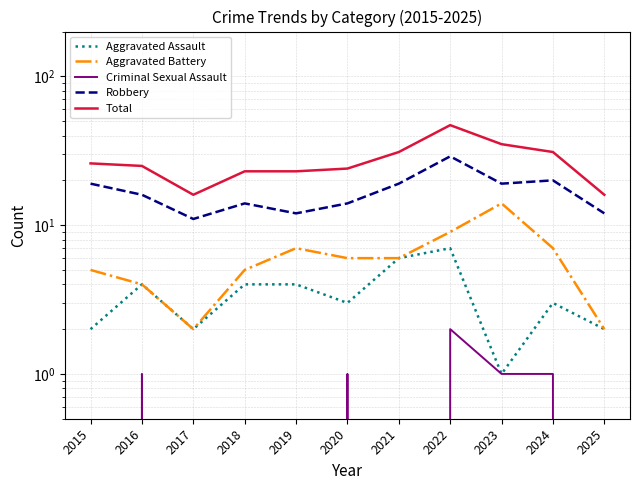

How many interior local peaks does the Aggravated Battery series have?

2